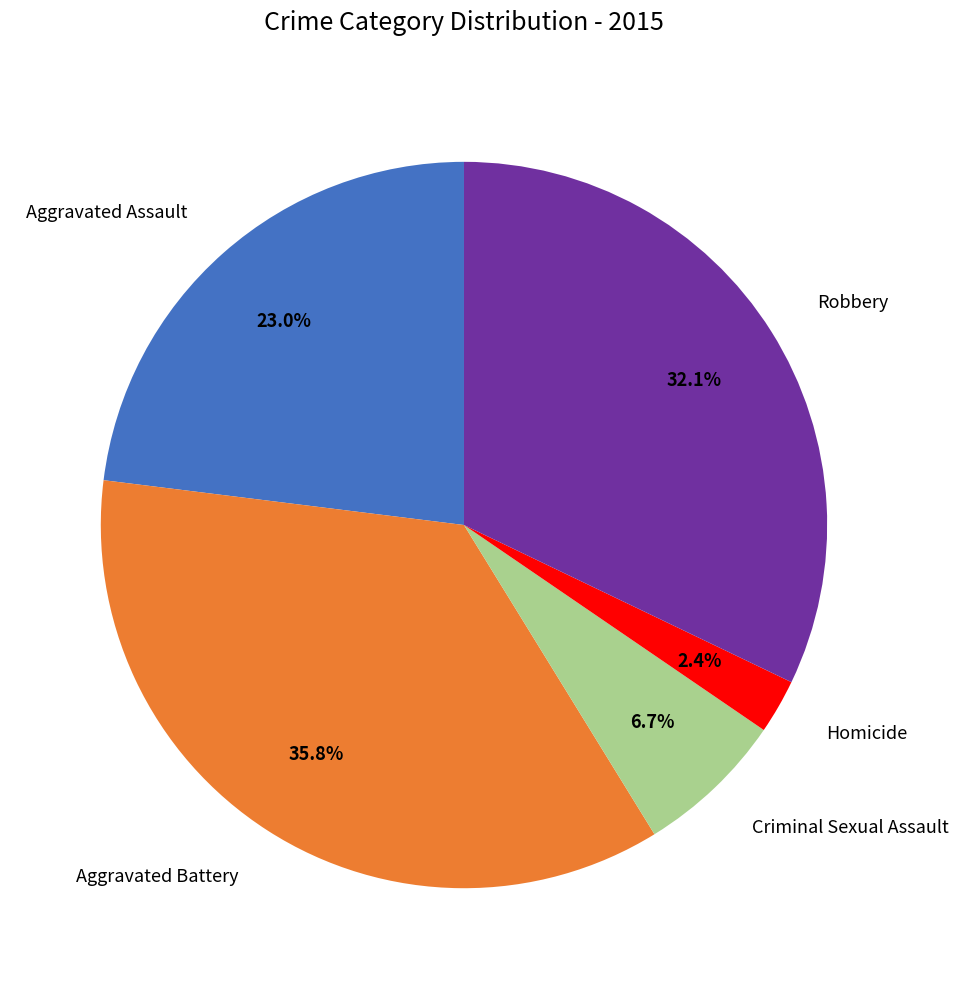

Is it true that Criminal Sexual Assault is 1% of the pie?

False